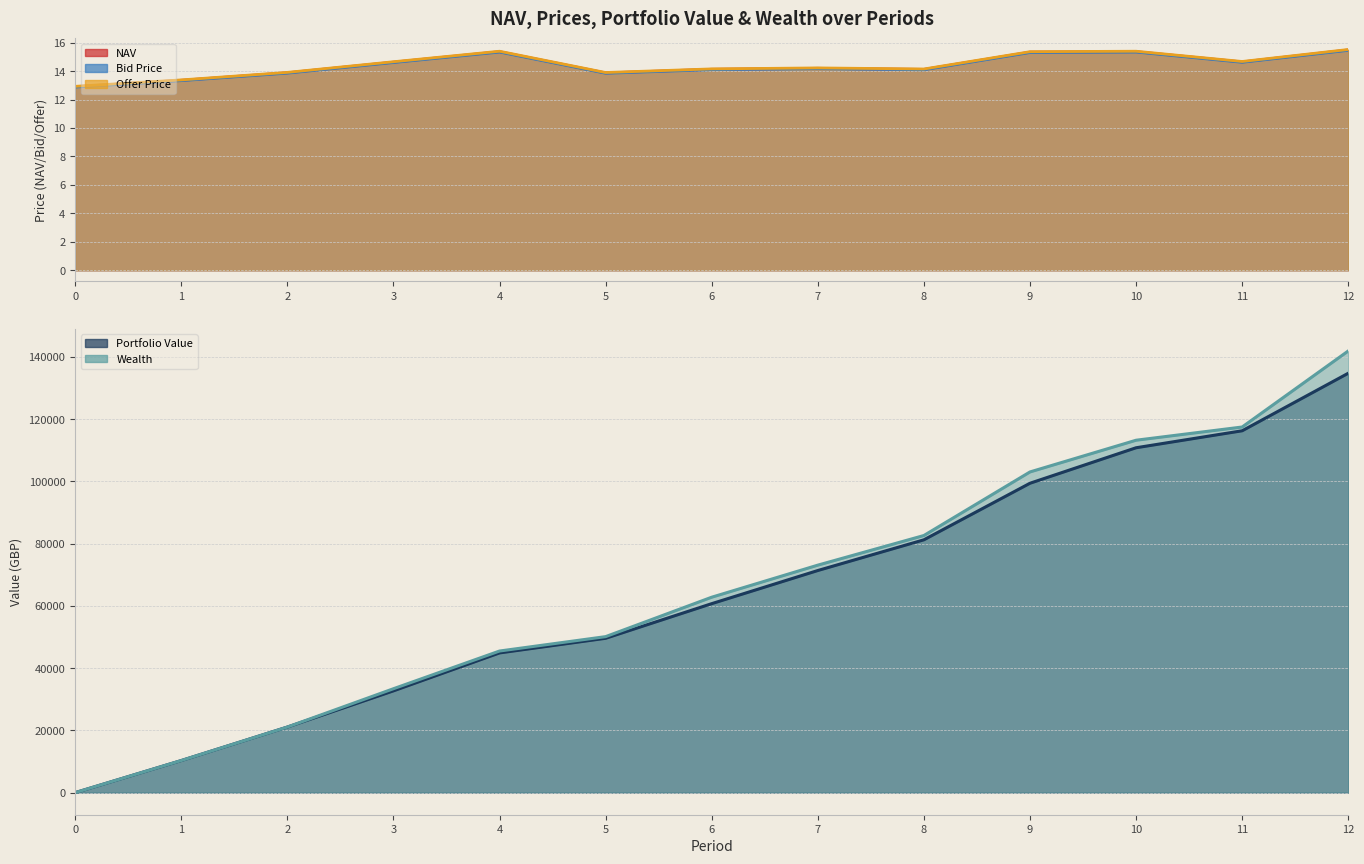

How many times do Wealth and Offer Price cross each other?

1